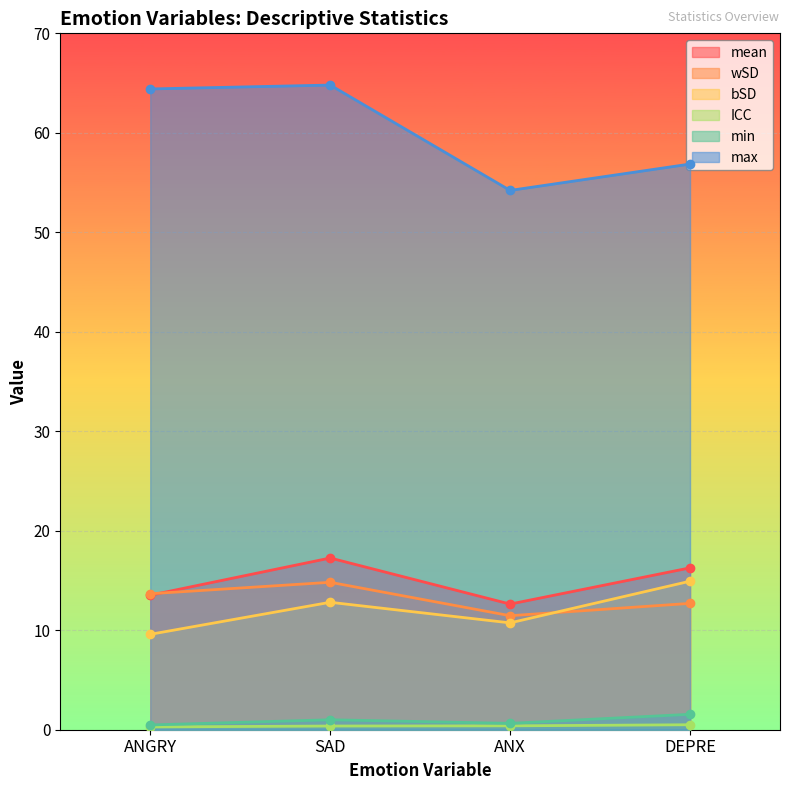

Which series has the largest total across all categories?

max